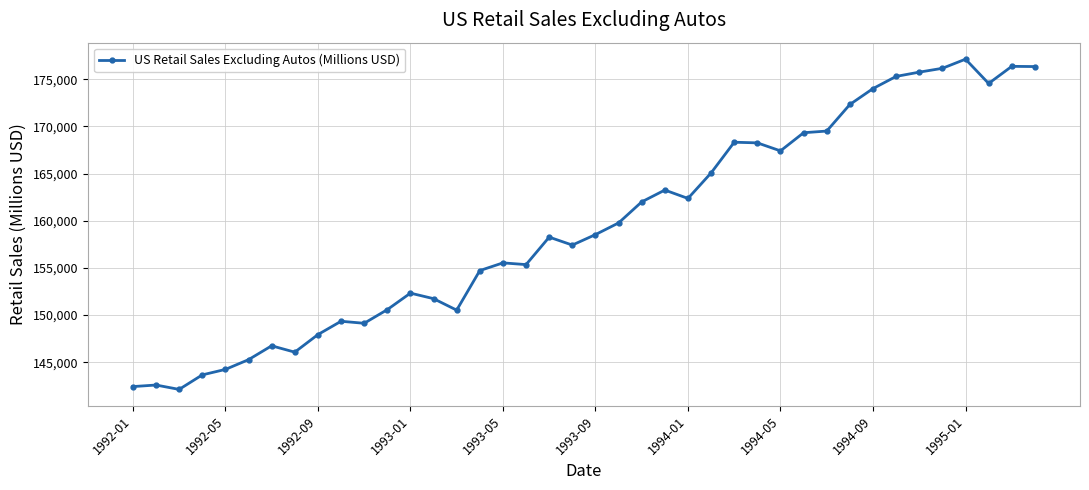

What is the difference between the maximum and minimum values?

35016